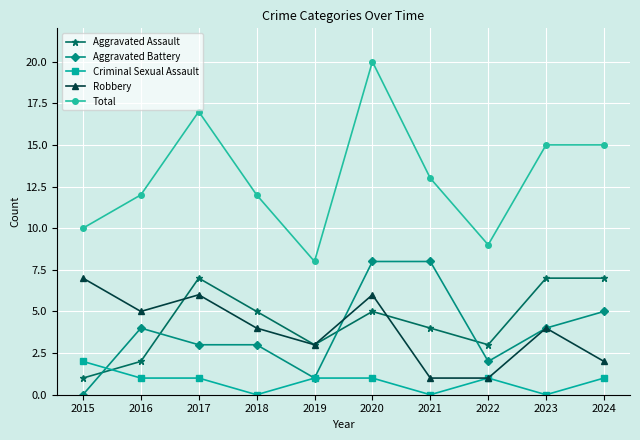

Is this an area chart (filled region under the line)?

No